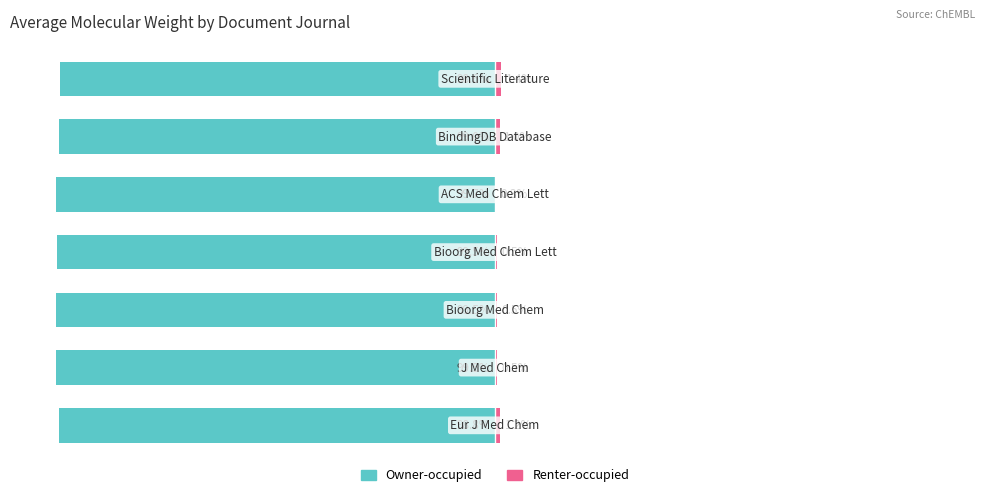

The Owner-occupied series shows -99.5 at 1. True or false?

True